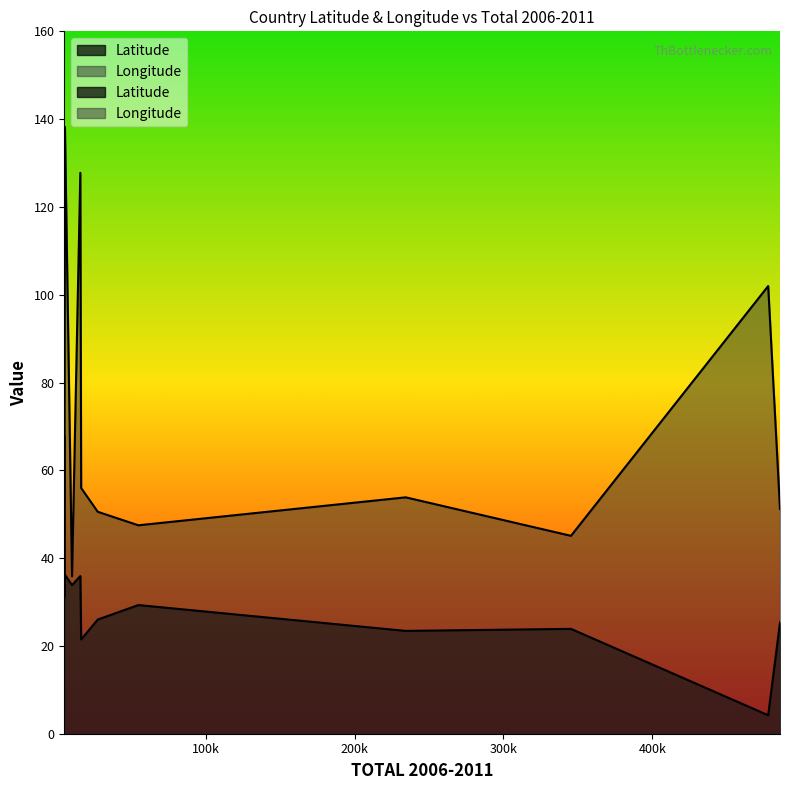

What is the approximate value of Latitude at South Korea?

35.9